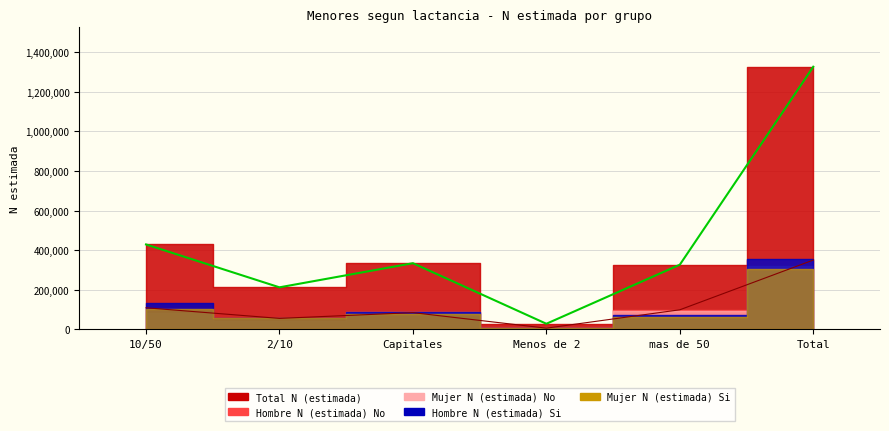

Reading right to left, transcribe all the data shown in this chart.

Hombre N (estimada) No: 349607	98079	5156	83647	54521	108203
Hombre N (estimada) Si: 354147	71201	6241	85698	57485	133523
Mujer N (estimada) No: 317174	93981	7999	88028	43324	83843
Mujer N (estimada) Si: 306252	62781	8000	76233	56289	102947
Total N (estimada): 1327180	326043	27395	333606	211619	428516